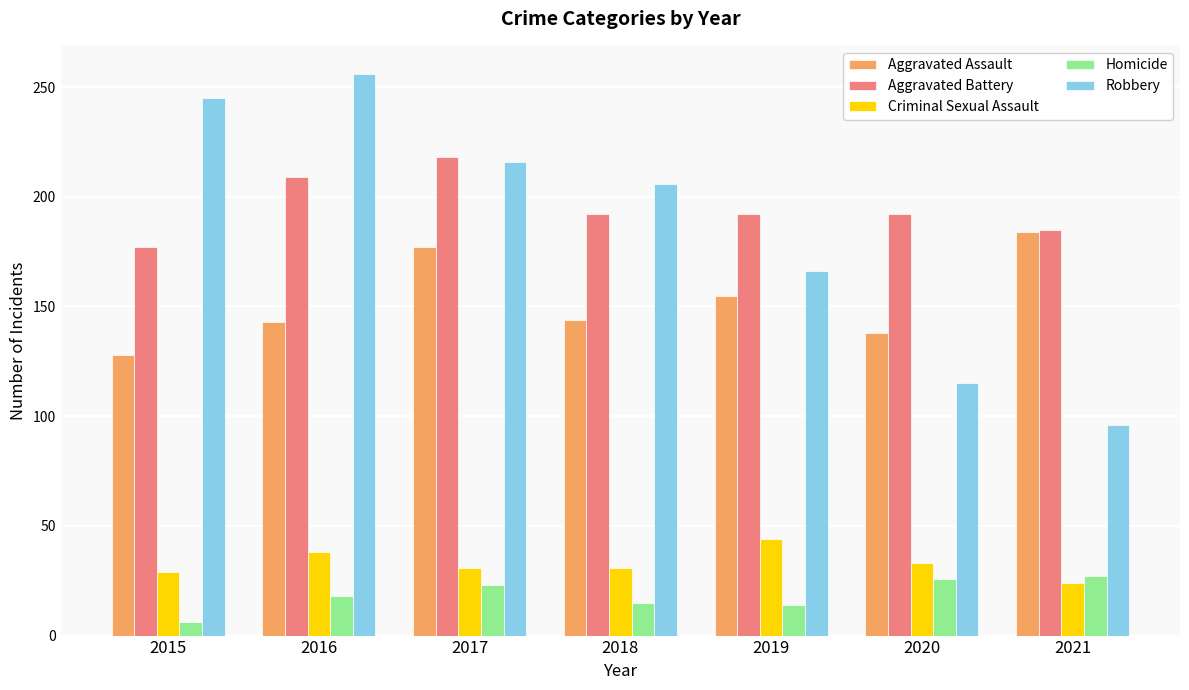

What is the minimum value for Criminal Sexual Assault?

24